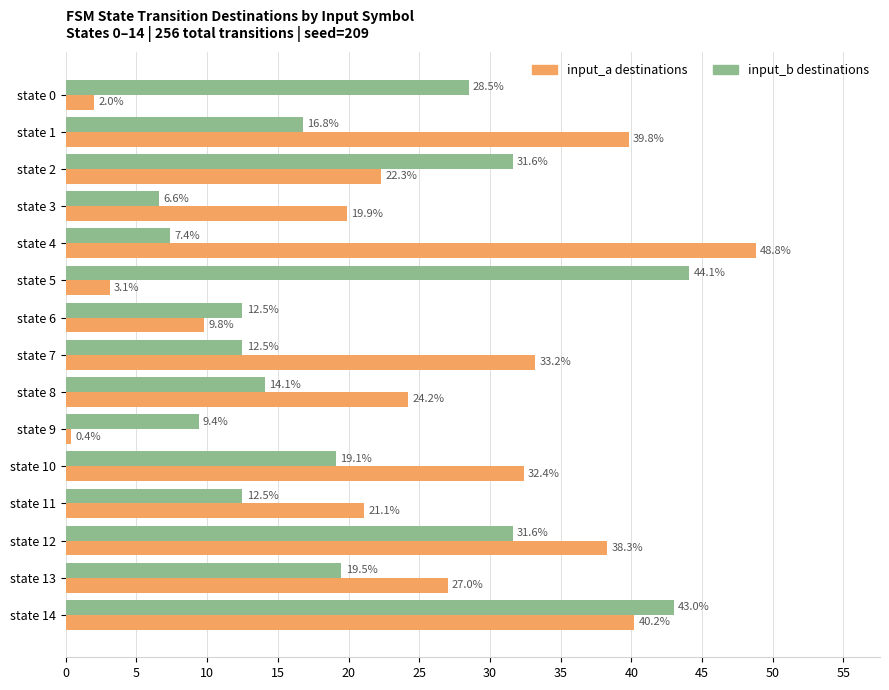

At which category is the sum across all series the highest?

state 14